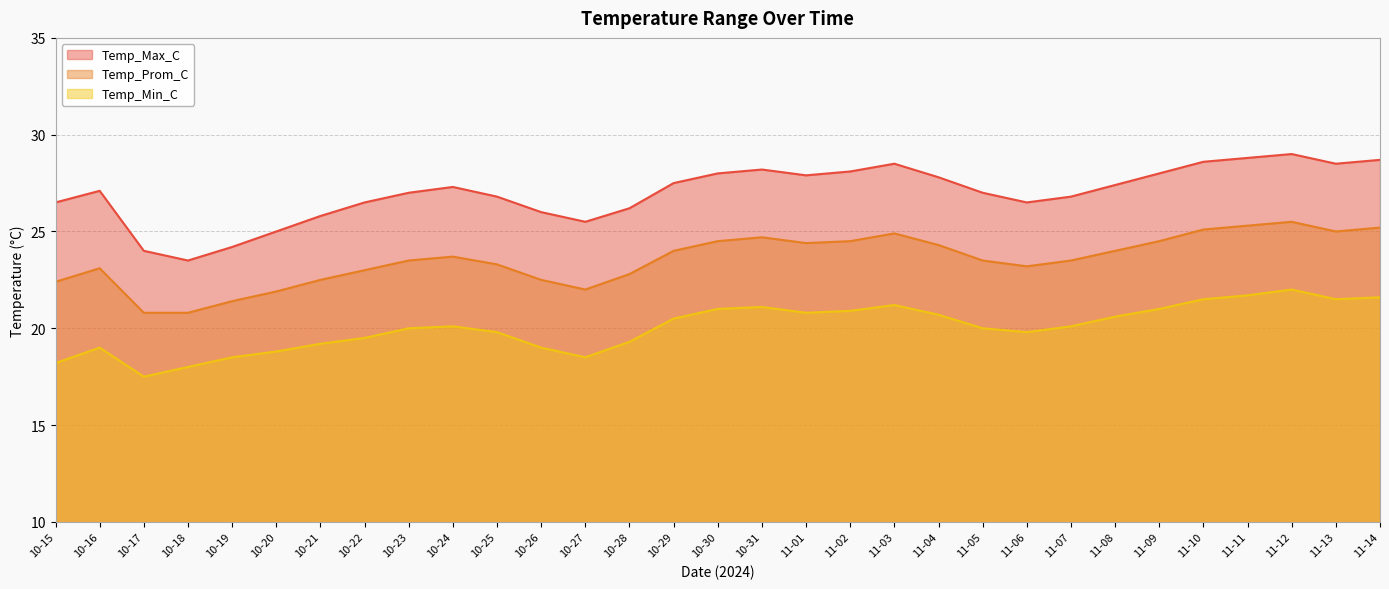

What position from the right is 11-11?

4